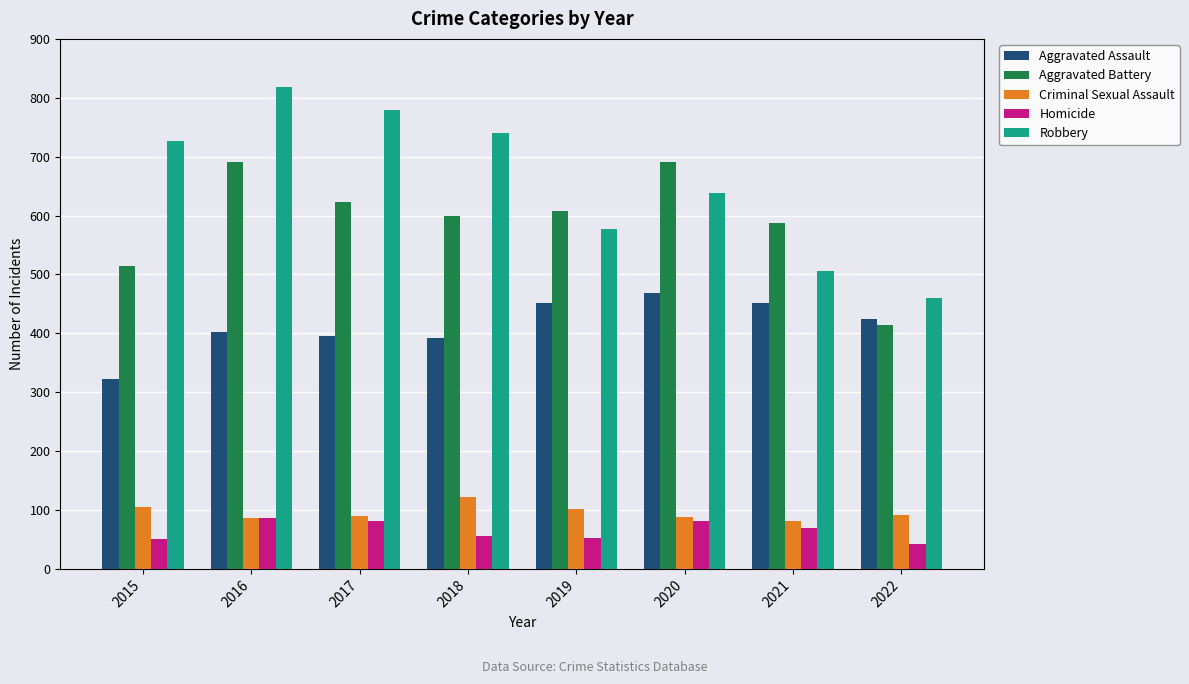

What is the value of the Aggravated Battery bar at the 1st from the left?

515